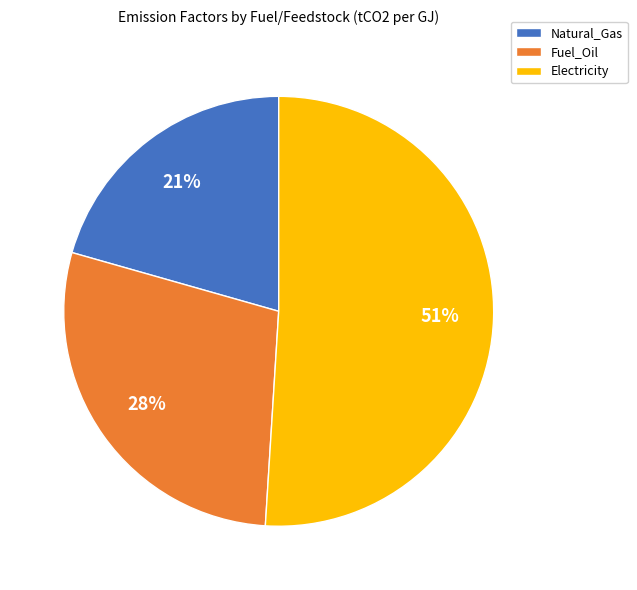

Do Natural_Gas and Fuel_Oil together represent more than half of the pie?

No